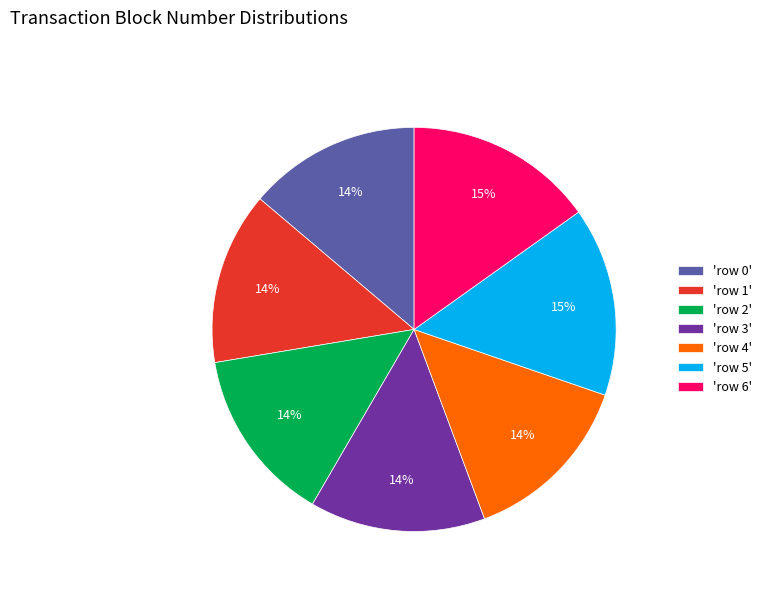

How many slices are in this pie chart?

7